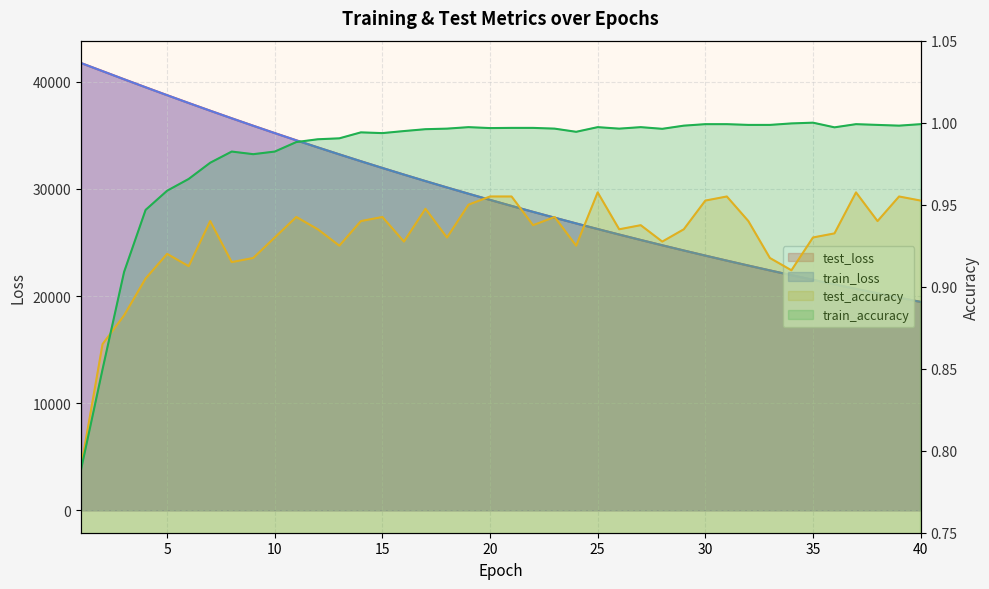

What are all the series names shown in the legend?

test_loss, train_loss, test_accuracy, train_accuracy